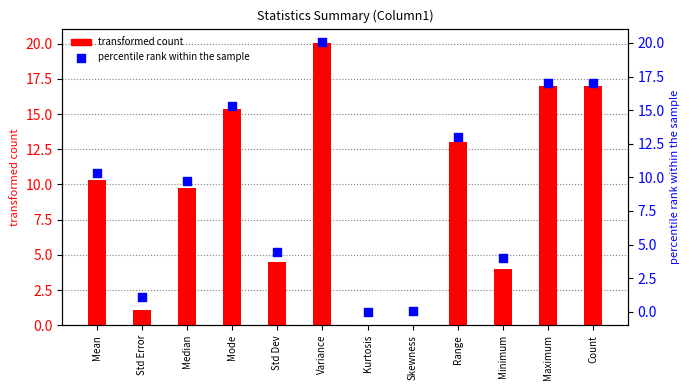

Which series reaches the minimum Y coordinate?

transformed count